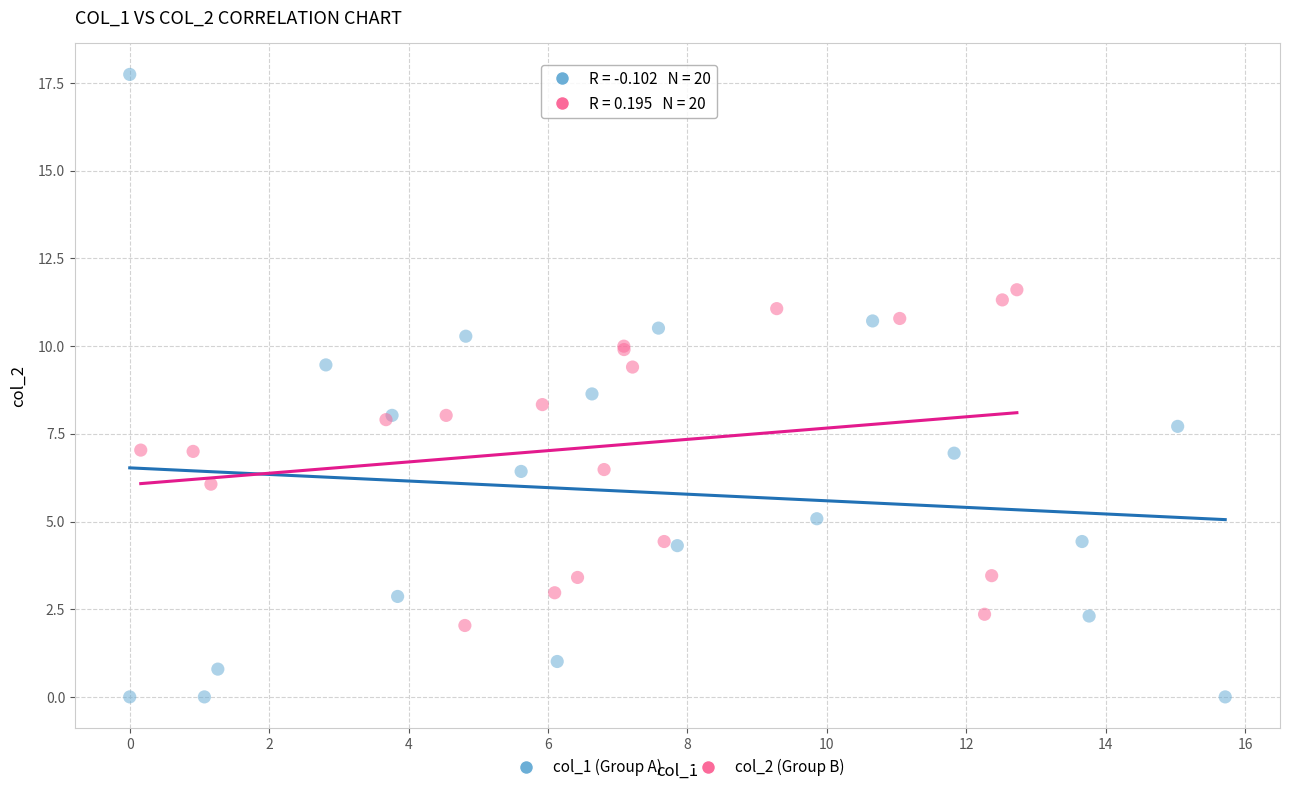

Which series reaches the minimum Y coordinate?

col_1 (Group A)